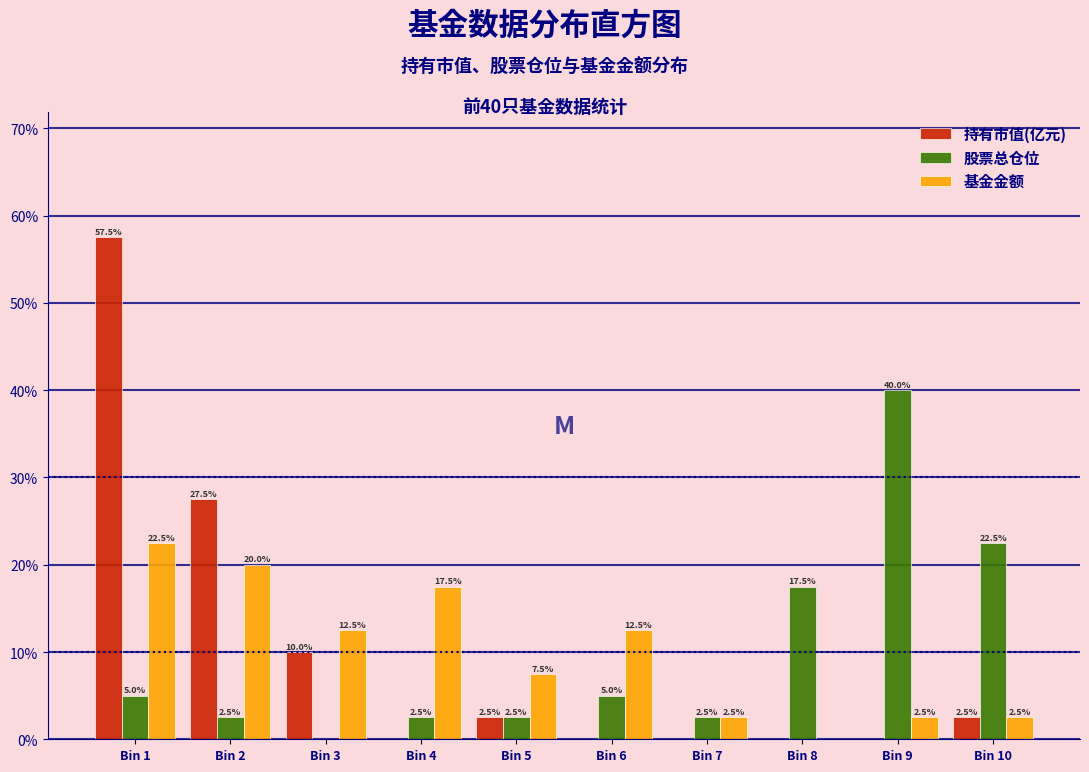

Reading left to right, what are all the values shown in this chart?

持有市值(亿元): Bin 1=57.5	Bin 2=27.5	Bin 3=10.0	Bin 4=0.0	Bin 5=2.5	Bin 6=0.0	Bin 7=0.0	Bin 8=0.0	Bin 9=0.0	Bin 10=2.5
股票总仓位: Bin 1=5.0	Bin 2=2.5	Bin 3=0.0	Bin 4=2.5	Bin 5=2.5	Bin 6=5.0	Bin 7=2.5	Bin 8=17.5	Bin 9=40.0	Bin 10=22.5
基金金额: Bin 1=22.5	Bin 2=20.0	Bin 3=12.5	Bin 4=17.5	Bin 5=7.5	Bin 6=12.5	Bin 7=2.5	Bin 8=0.0	Bin 9=2.5	Bin 10=2.5